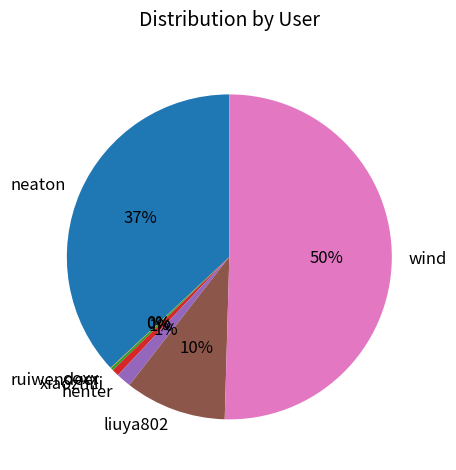

The neaton slice represents 37% of the pie. True or false?

True